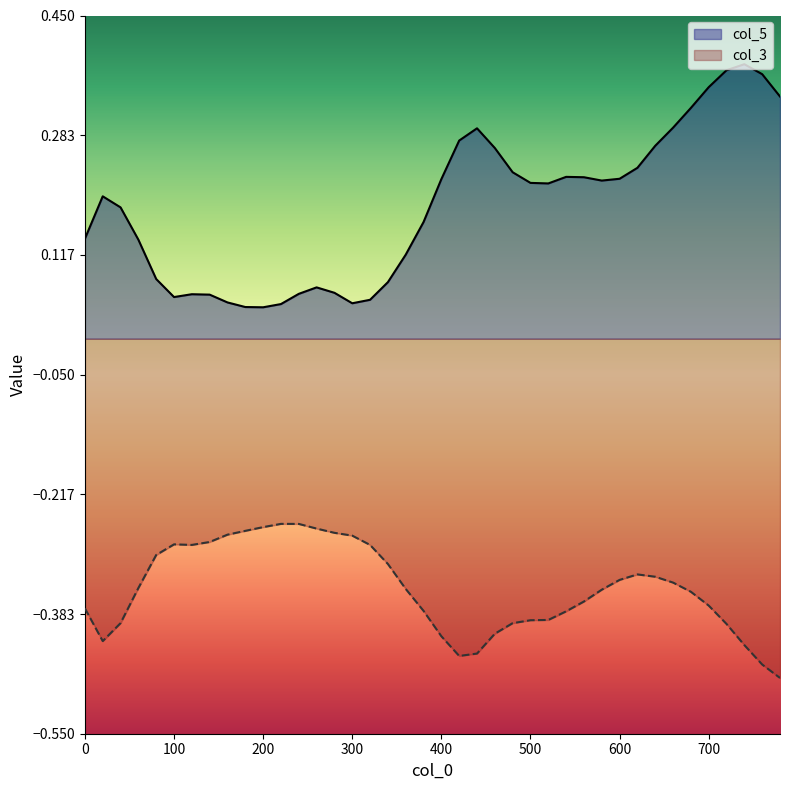

What are all the series names shown in the legend?

col_5, col_3